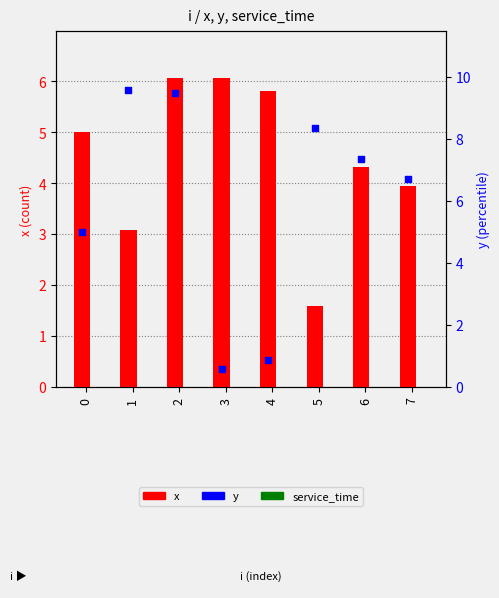

Is the value of service_time at 3 greater than the value of y at 2?

No